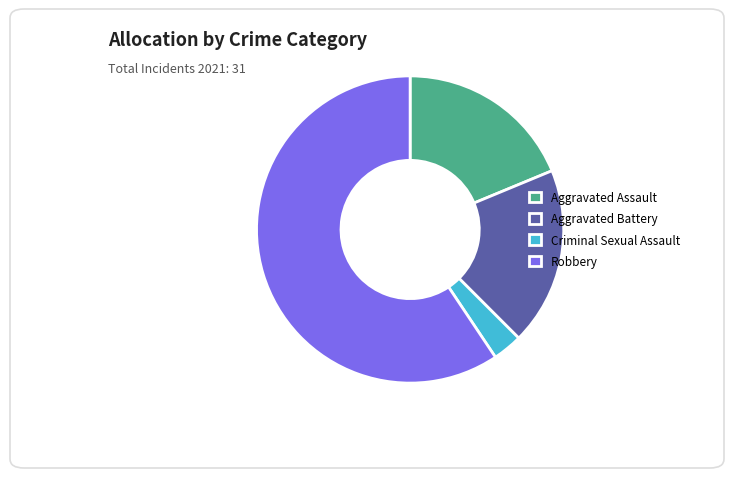

True or false: Aggravated Battery accounts for 30% of the total.

False